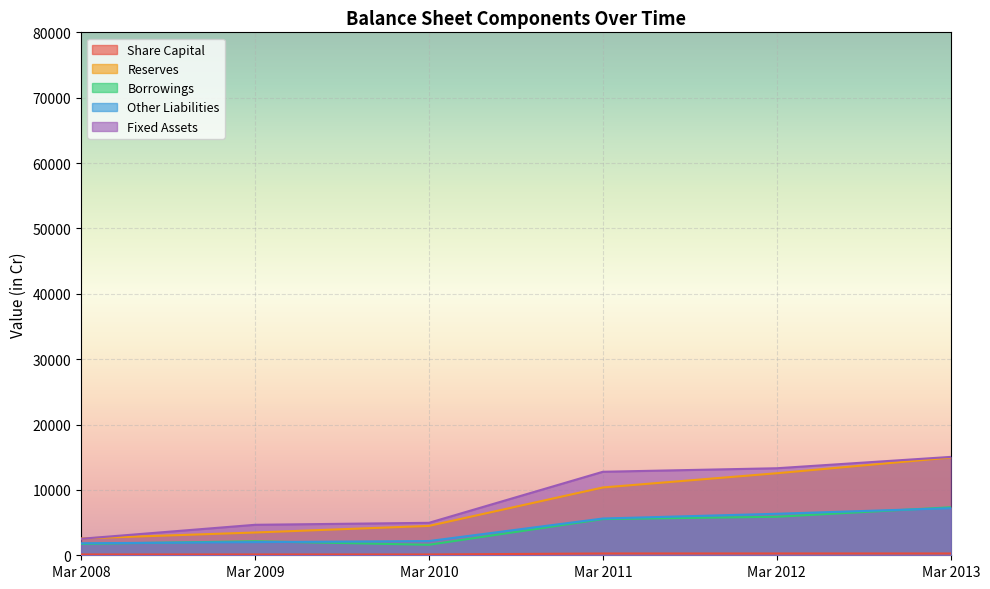

How many data points in Borrowings are less than 5541?

3